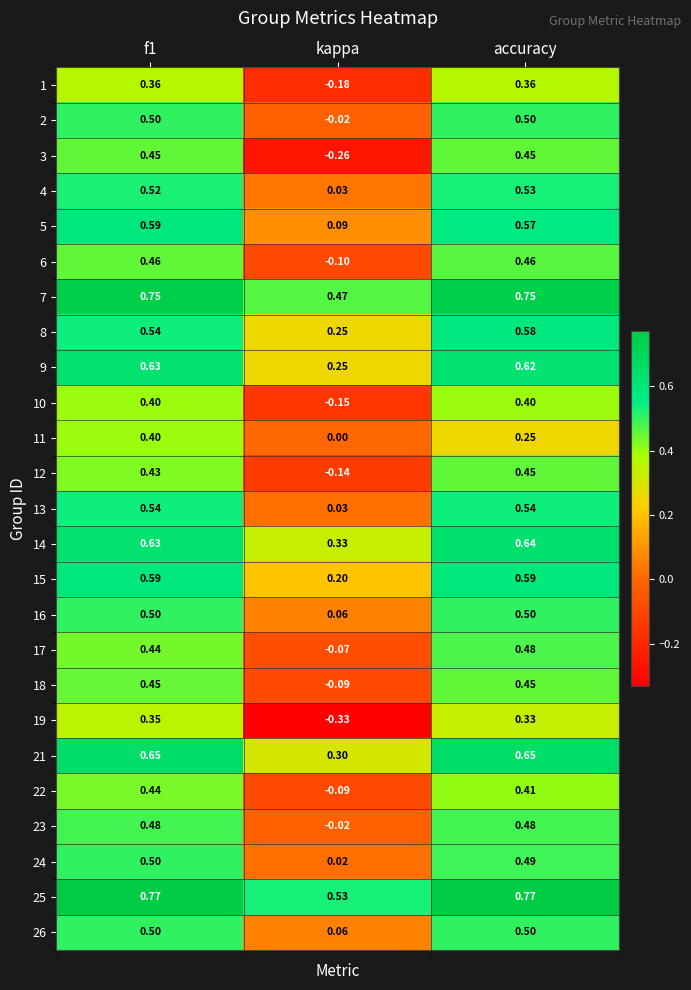

At which label does 21 reach its minimum?

kappa